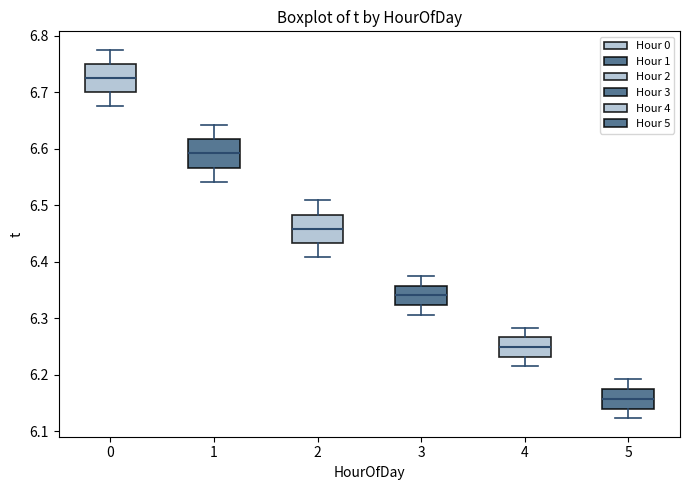

Where does the median line of the box at x = 2 sit on the y-axis? The values are not printed on the chart, so give them approximately, as read against the axis.

6.46